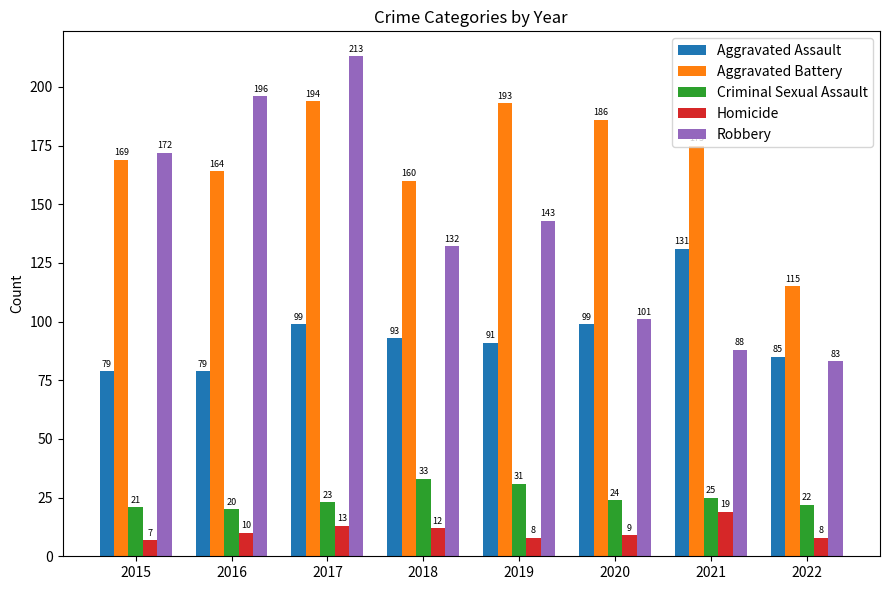

At which category is the sum across all series the highest?

2017